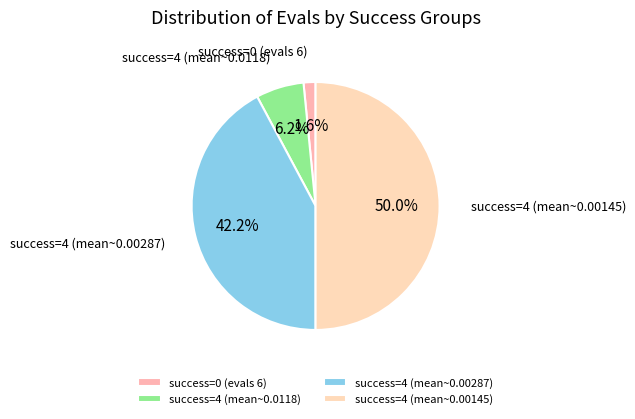

Which category has the smallest portion of the pie?

success=0 (evals 6)